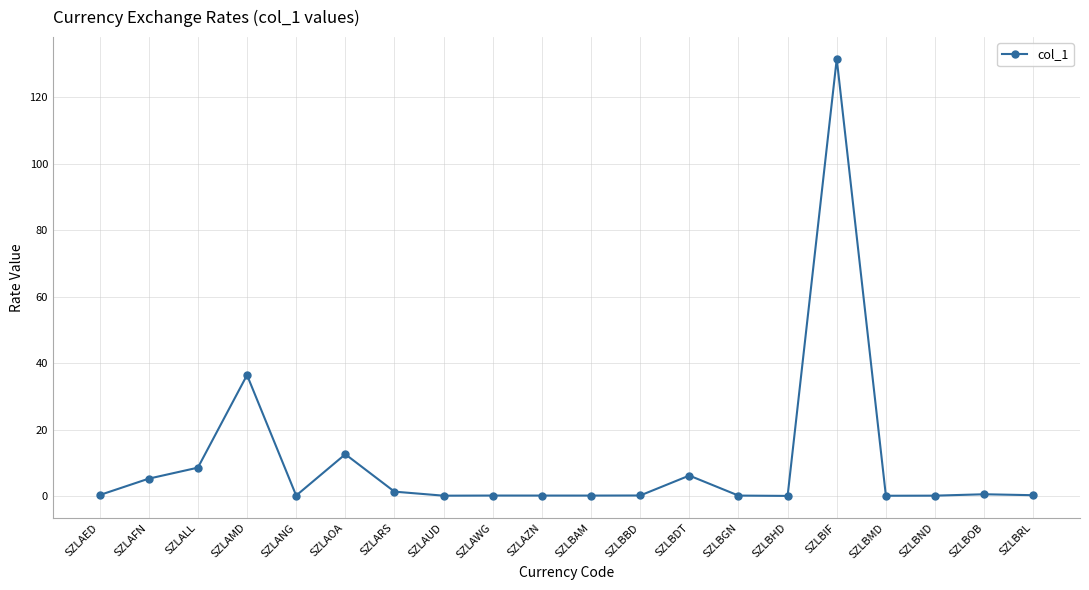

What is the average value?

10.2